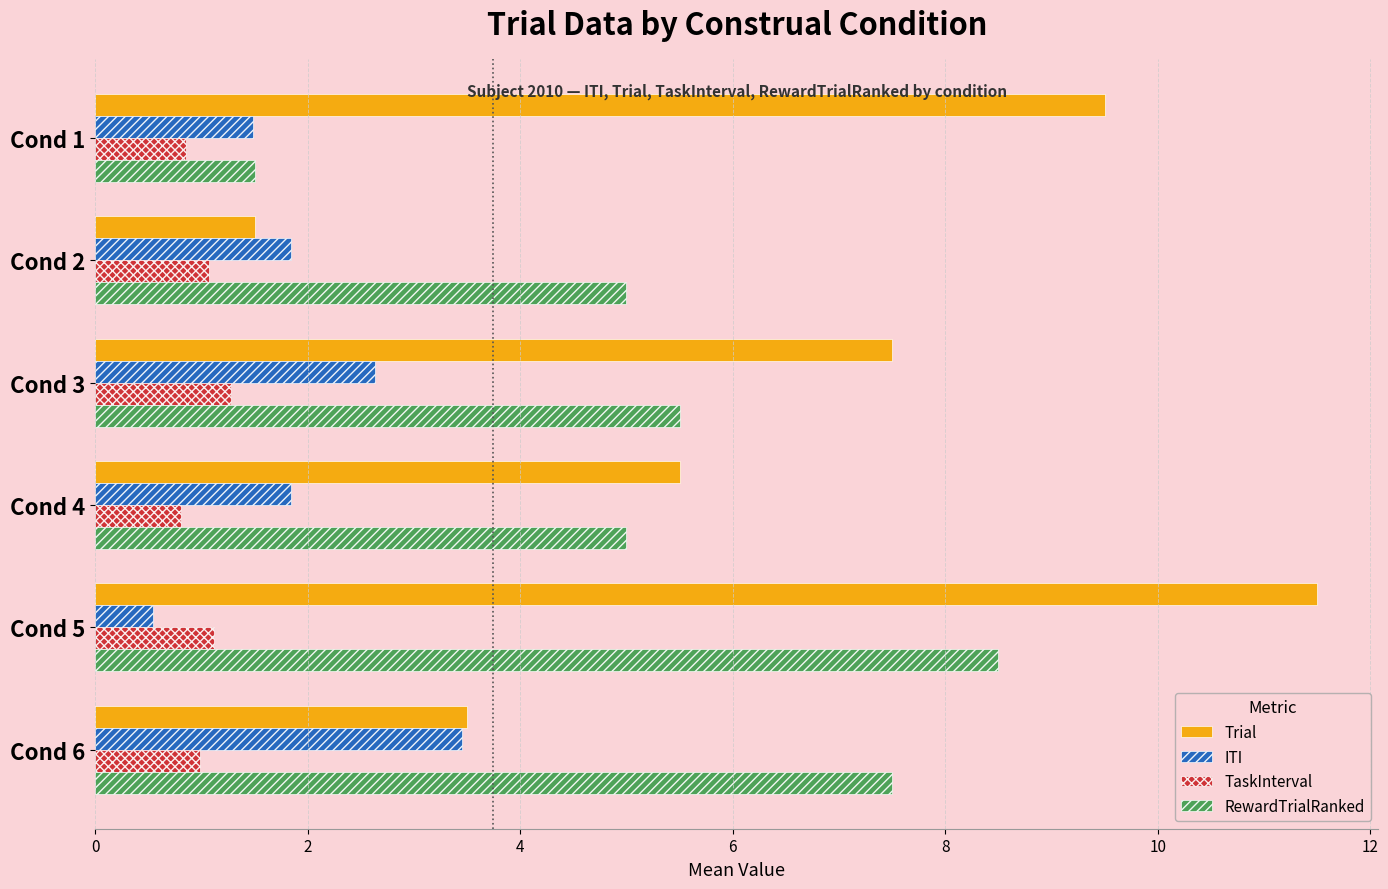

What is the average value of the RewardTrialRanked series?

5.5